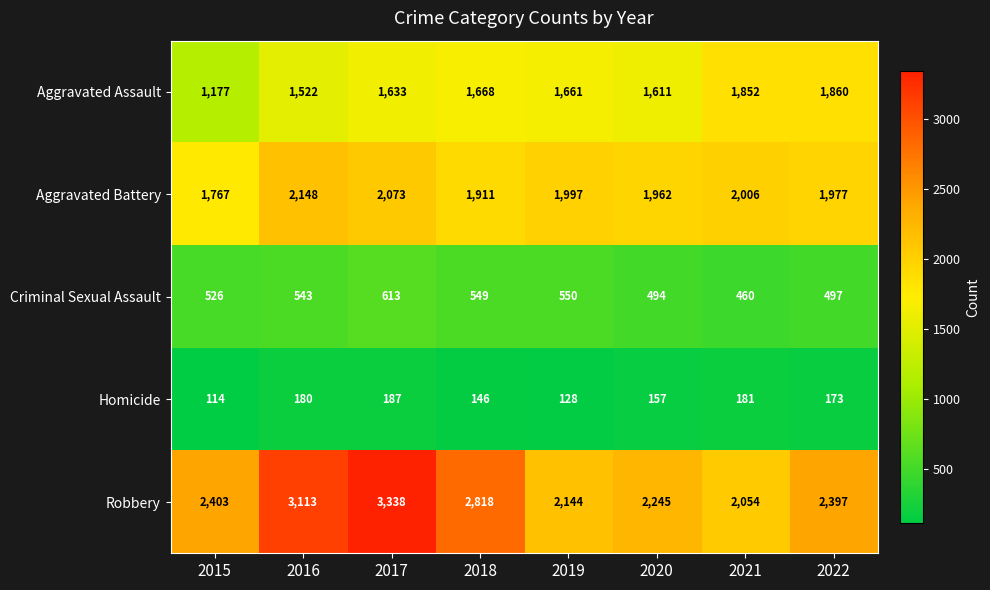

Which category has the lowest value across all series?

2015